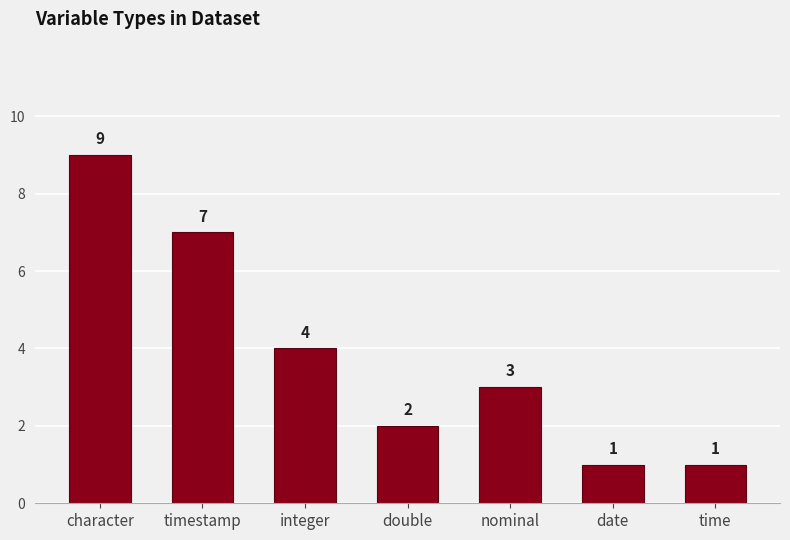

The chart shows a value of 9 at character. True or false?

True